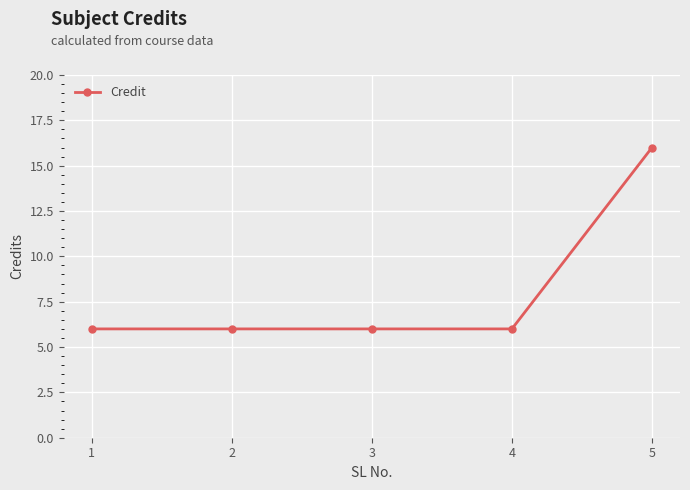

True or false: the data has more than 1 interior local peaks.

False